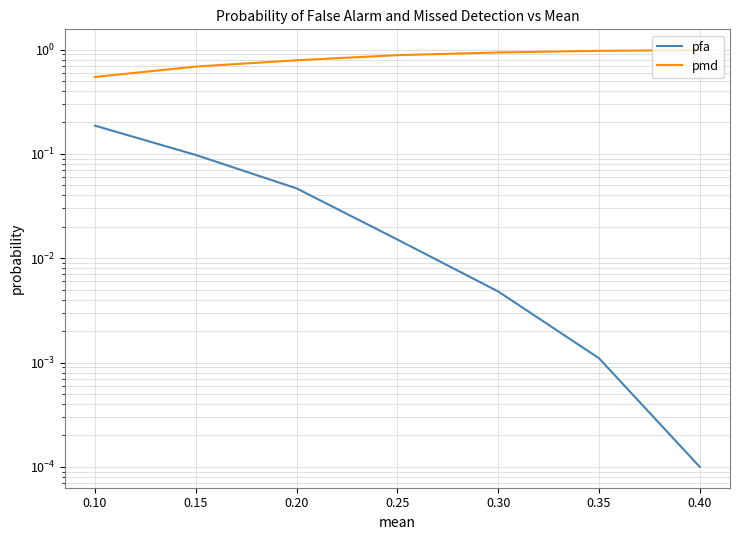

What is the sum of all pfa values?

0.4